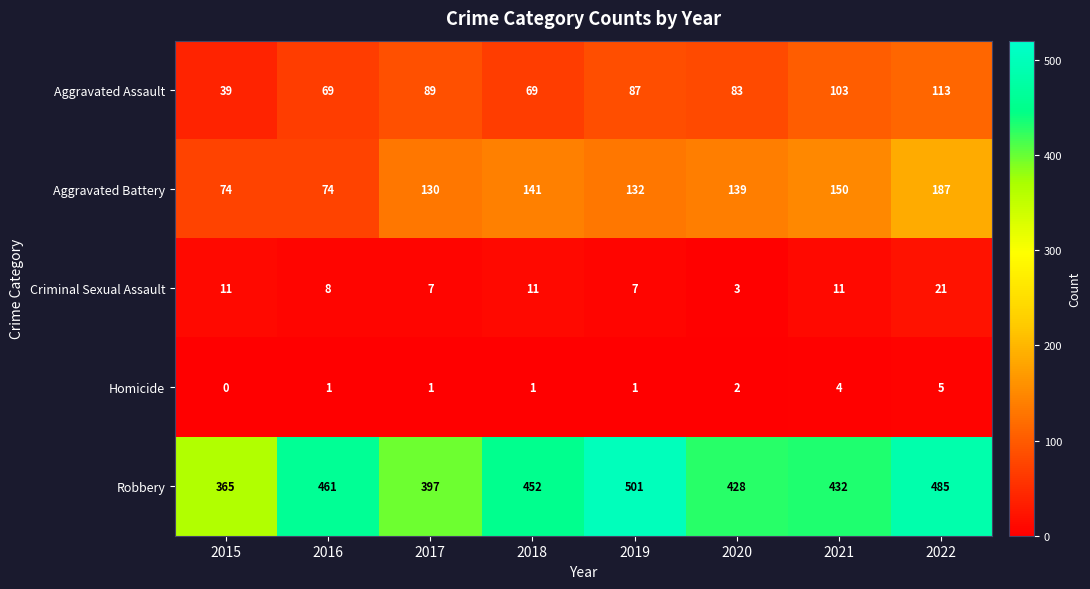

Which series changed the most between 2019 and 2021?

Robbery